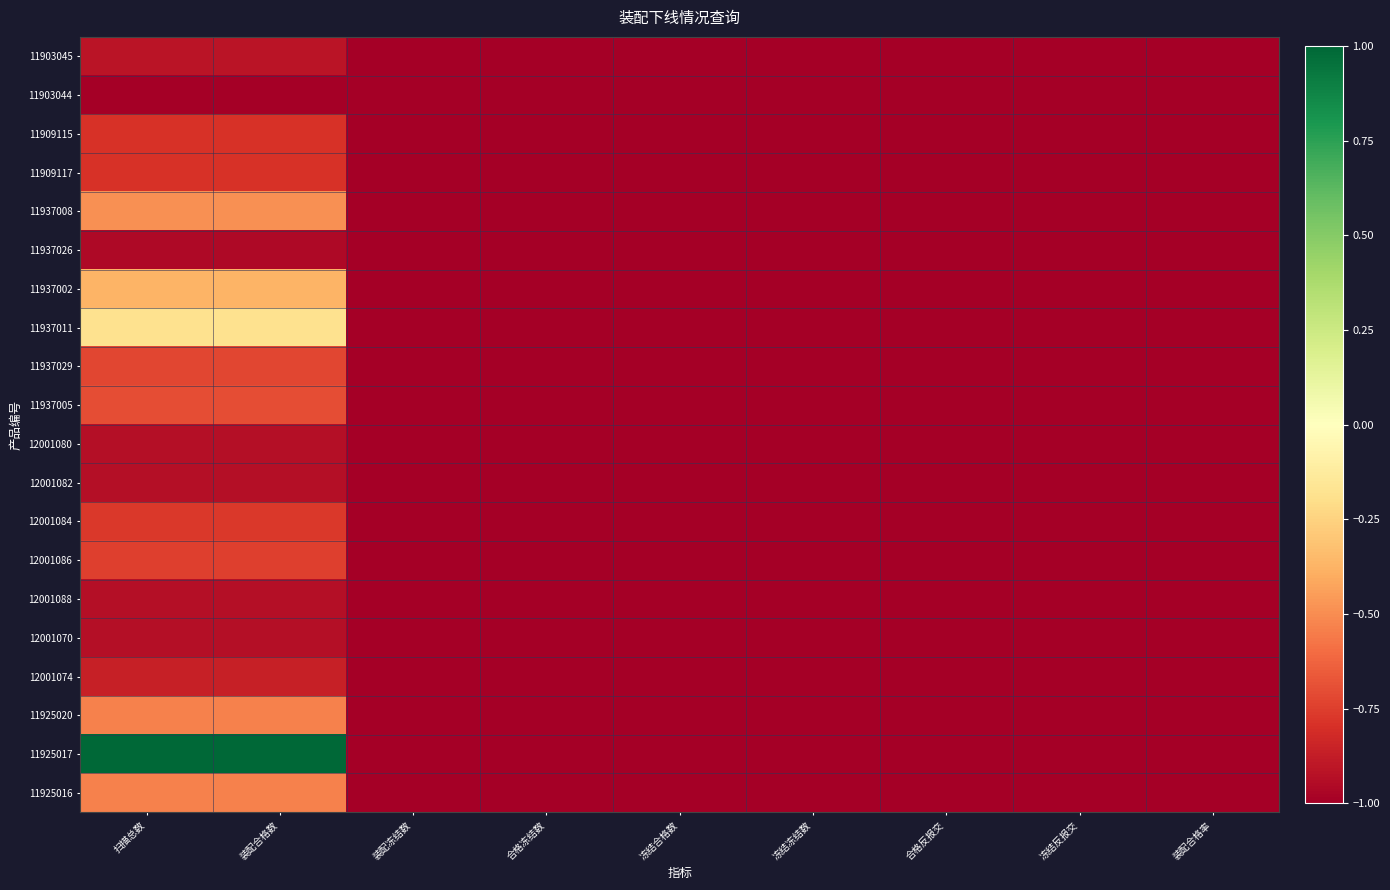

Which series has the widest spread of values?

11925017